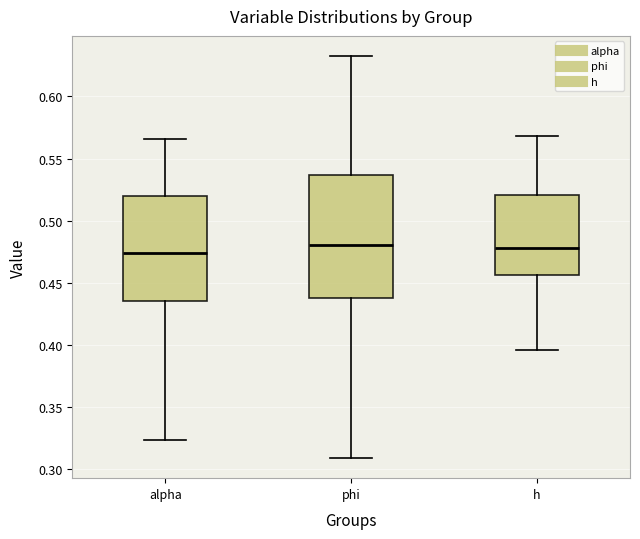

Which box is the tallest, from its lower edge to its upper edge?

phi